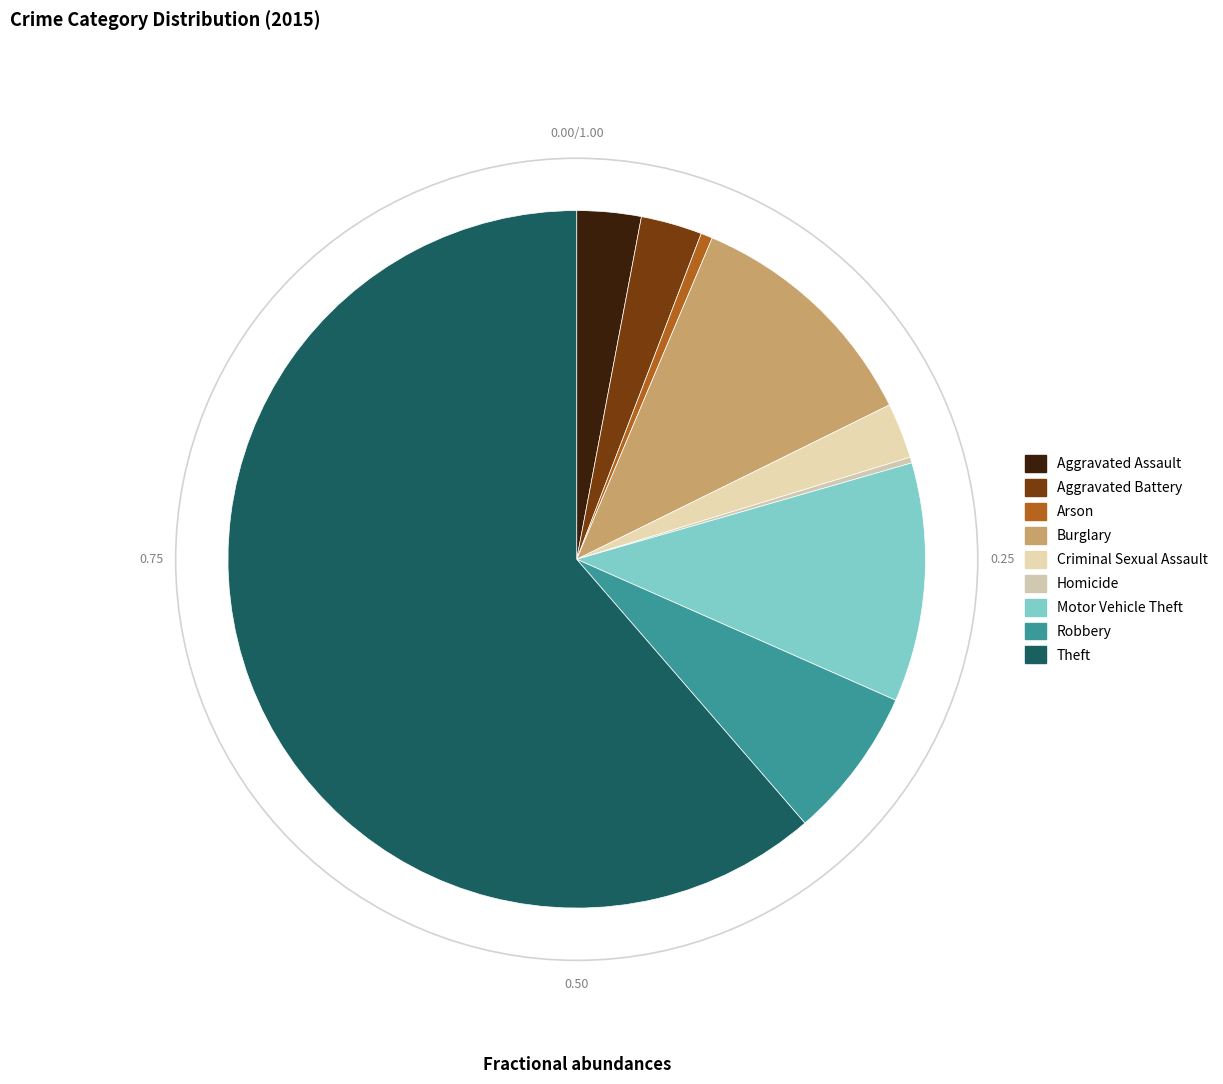

To the nearest percent, what is the difference between the largest and smallest slice percentages?

61%